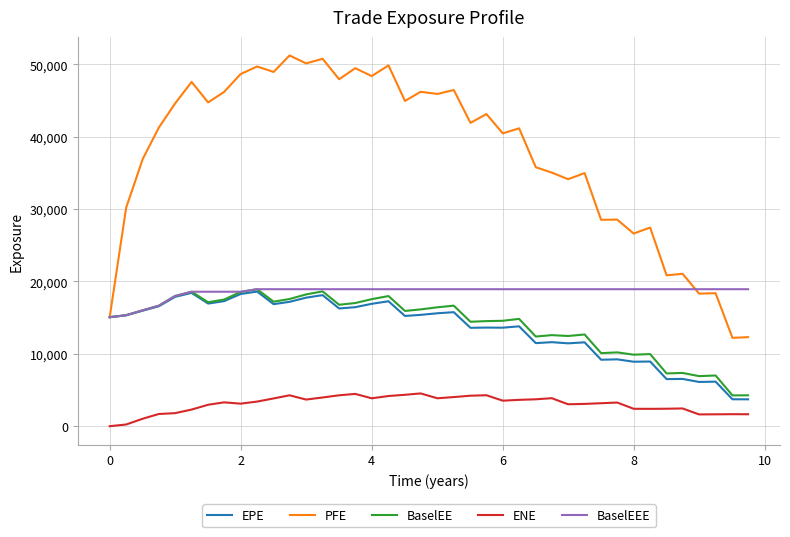

What is the average value of the PFE series?

37649.6